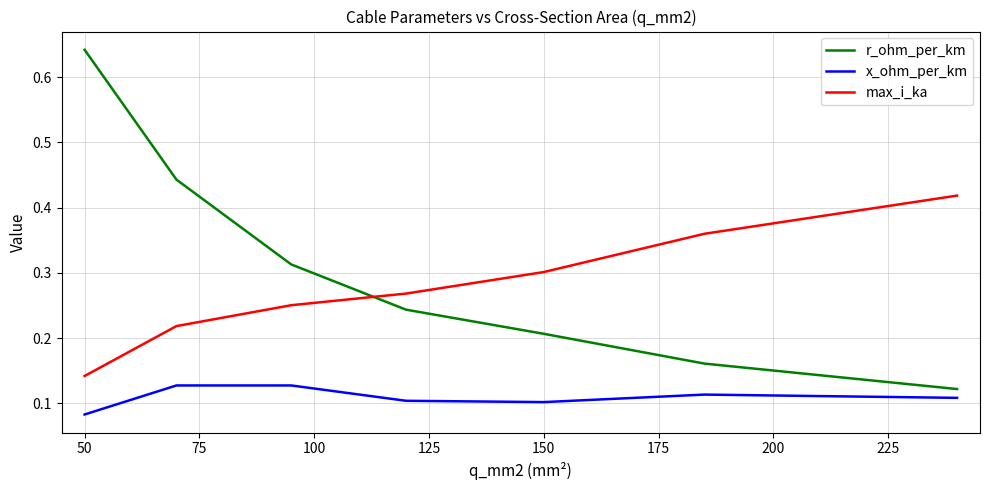

Which series has the widest spread of values?

r_ohm_per_km